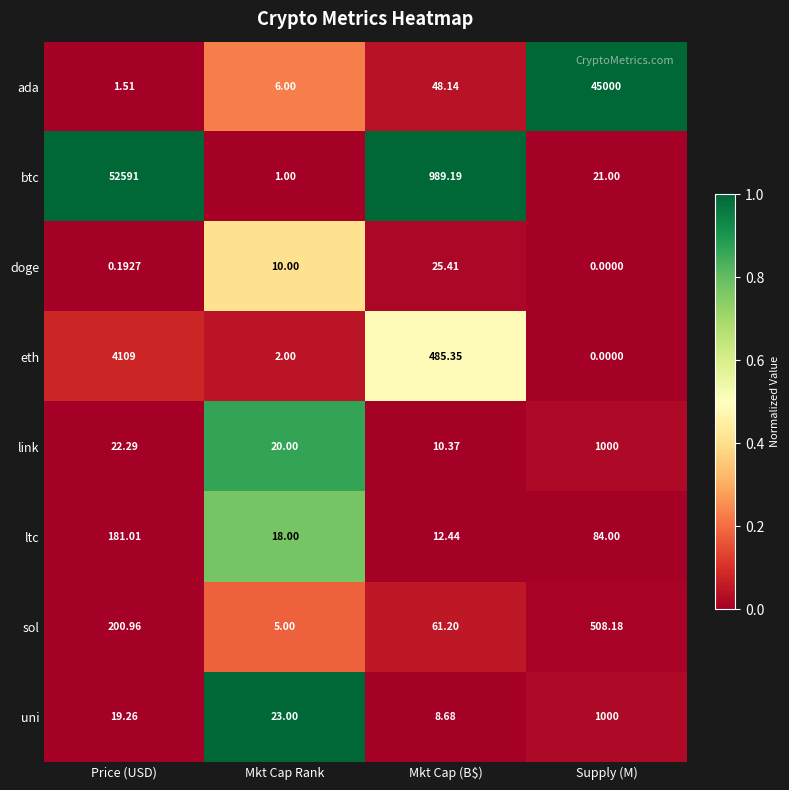

Is the value of ada at Price (USD) greater than the value of doge at Mkt Cap Rank?

No